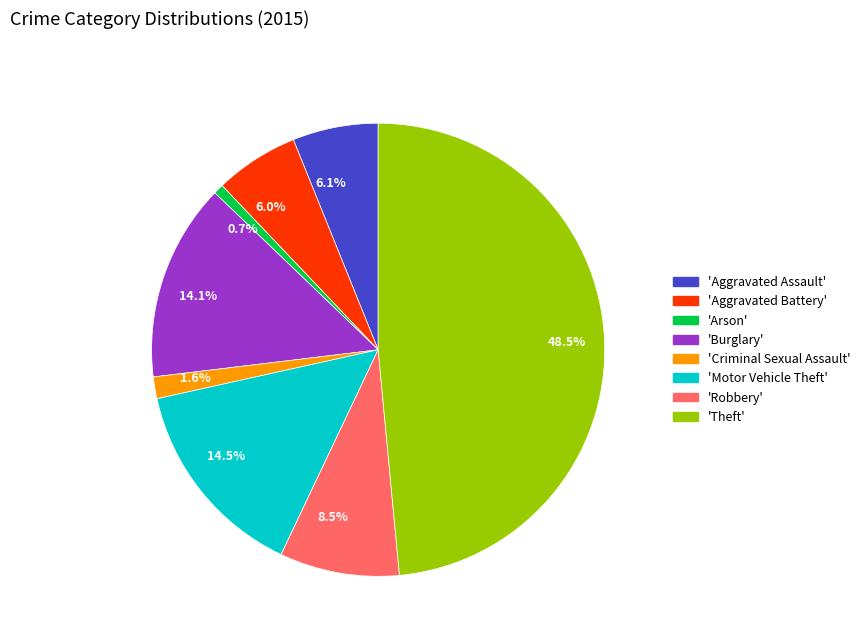

Combined, do 14.5% and 14.1% account for over 50%?

No